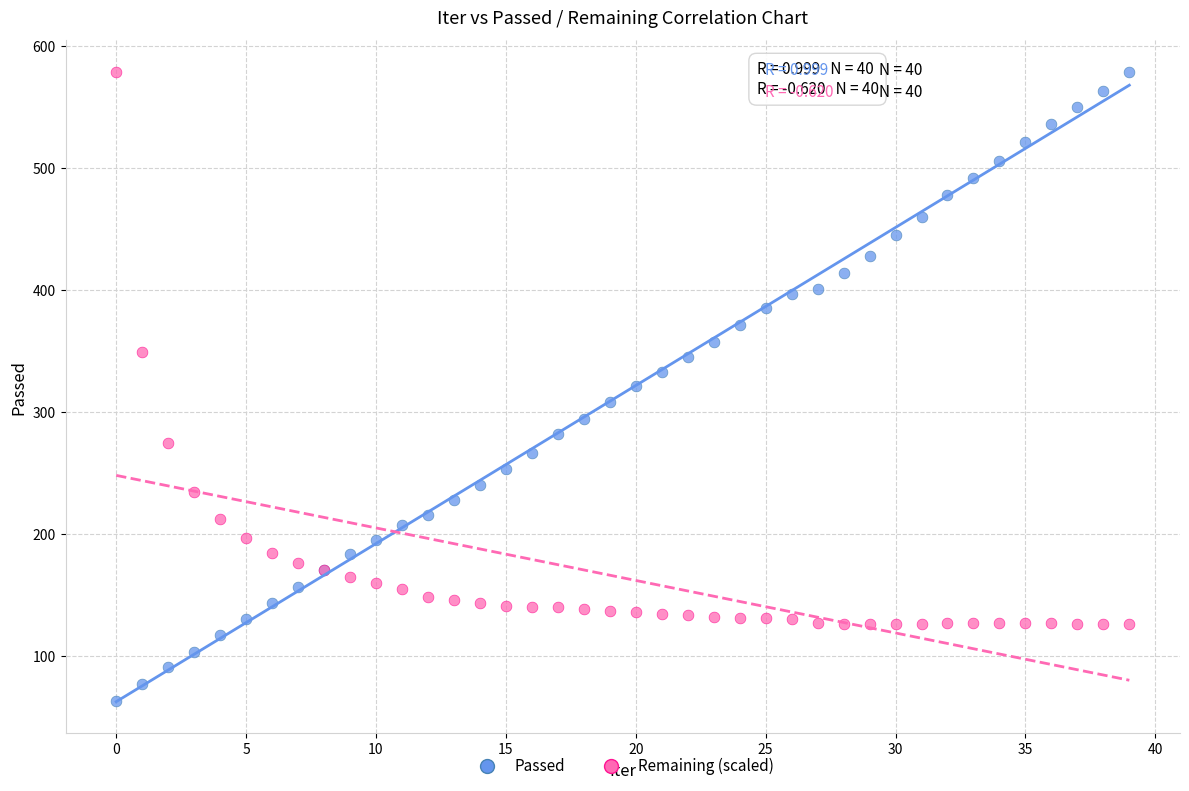

Which series has the widest spread of Y values?

Passed